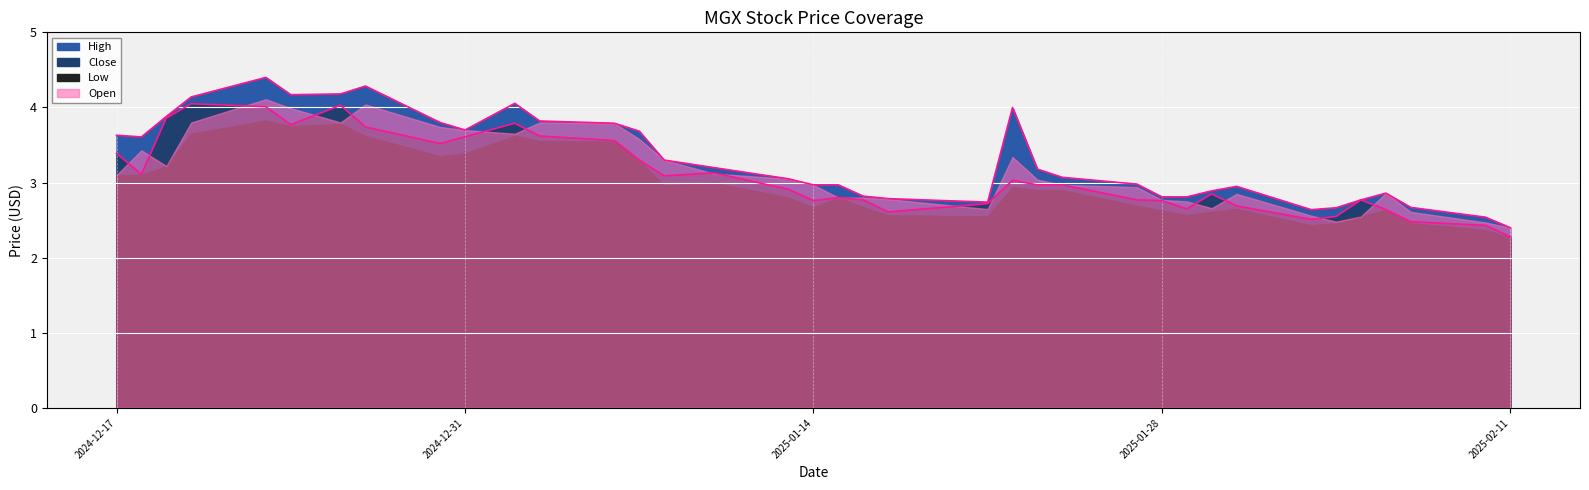

Is it true that Close equals 2.8 at 2025-01-16?

True